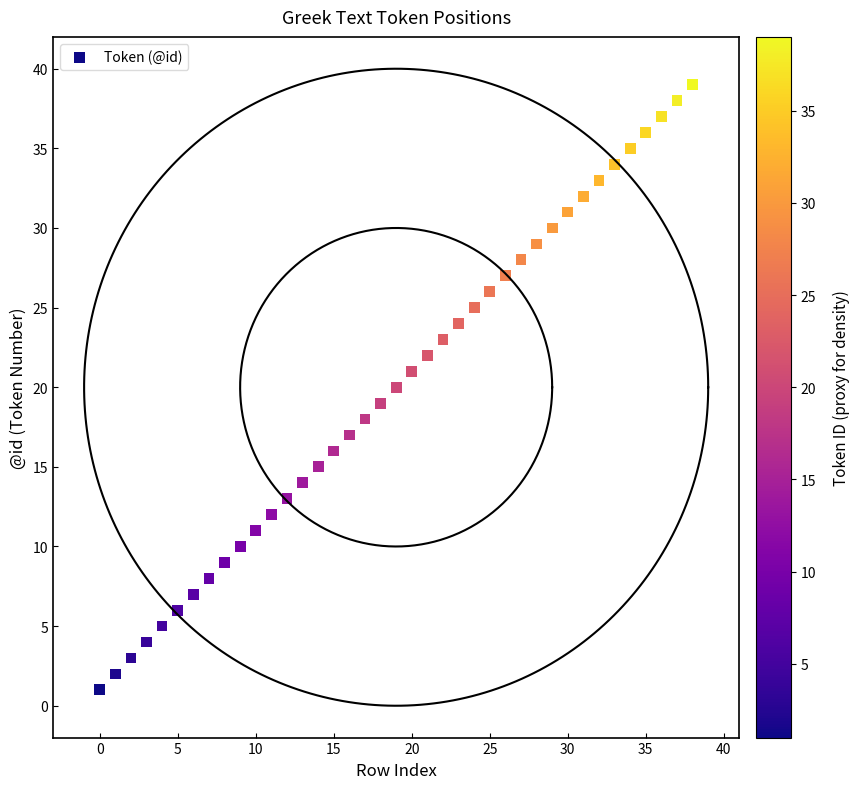

What is the range of Y values (max minus min)?

38